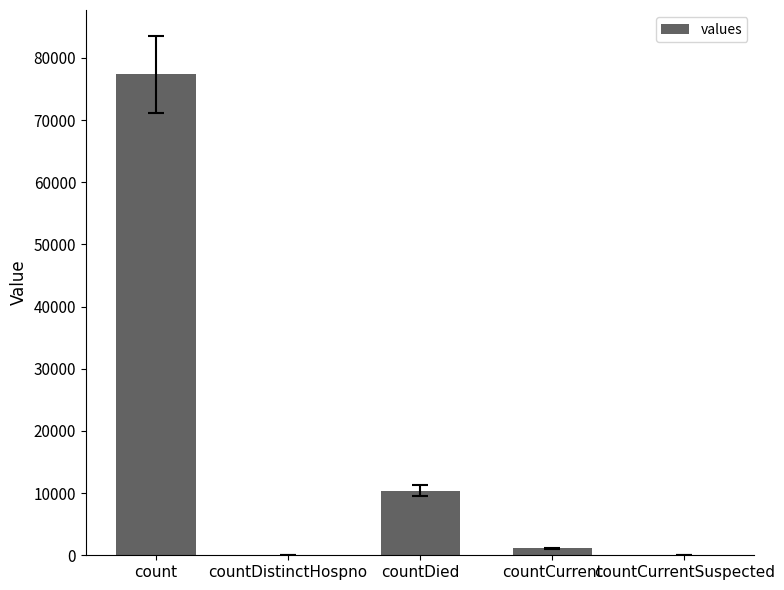

Does the chart contain stacked bars?

No